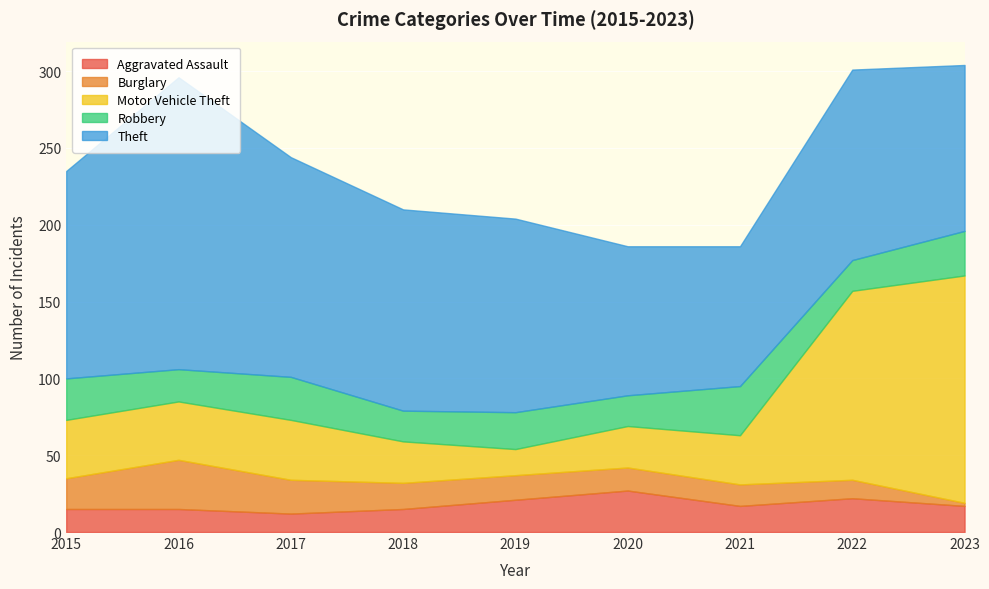

True or false: Burglary has a value of 22 at 2017.

True